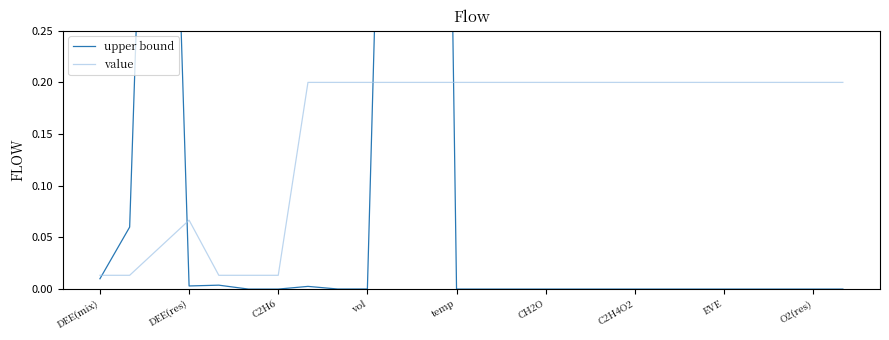

What are all the series names shown in the legend?

upper bound, value